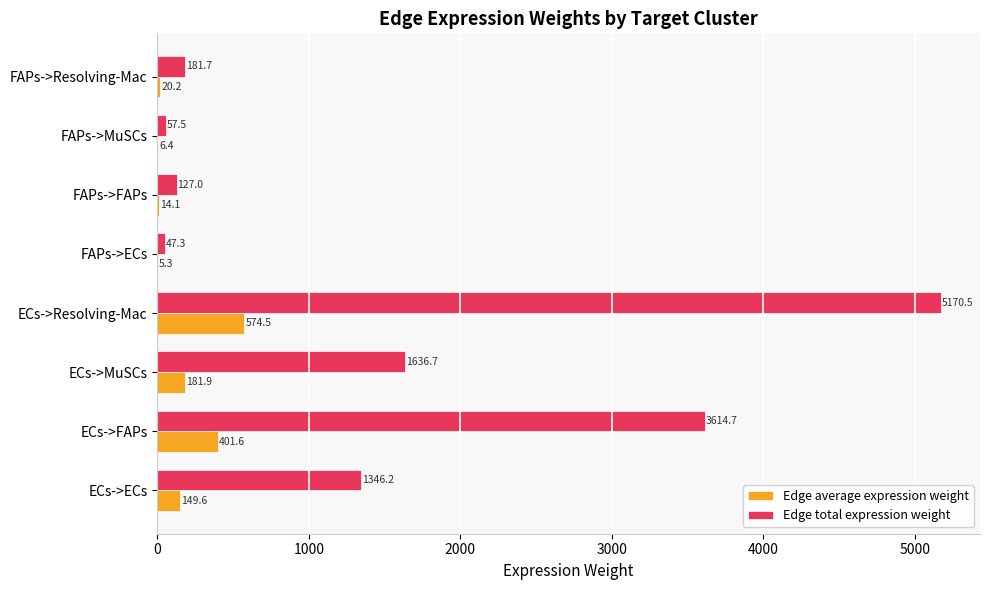

What is the sum of all Edge total expression weight values?

12181.6